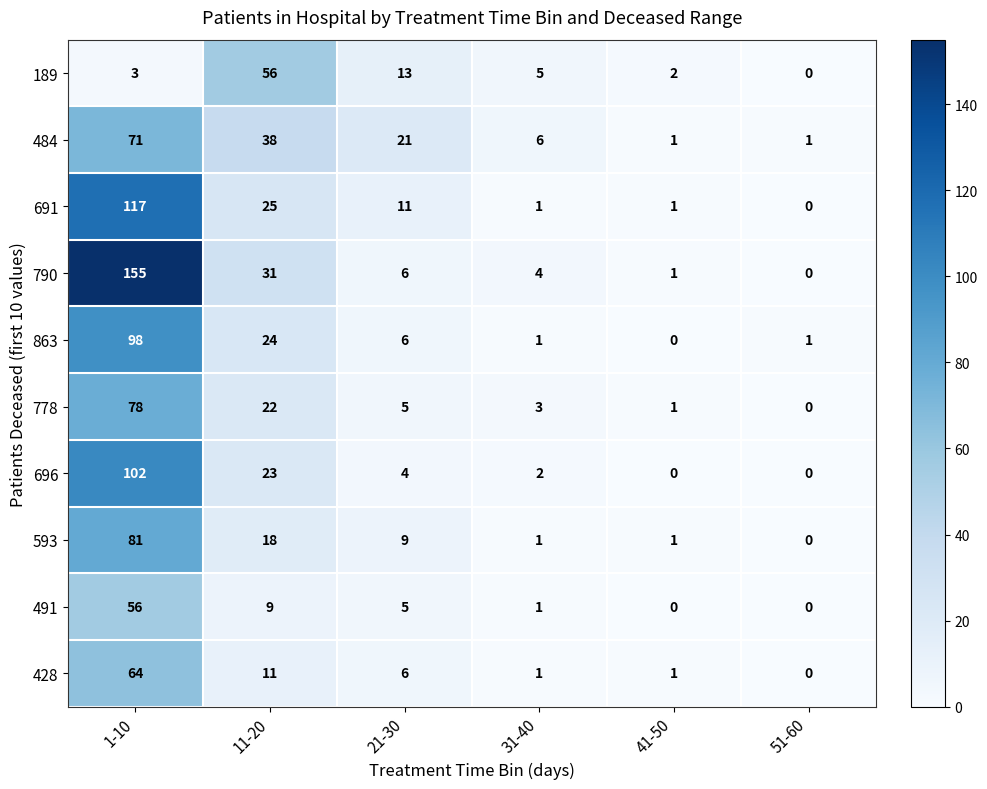

What is the average value of the 778 series?

18